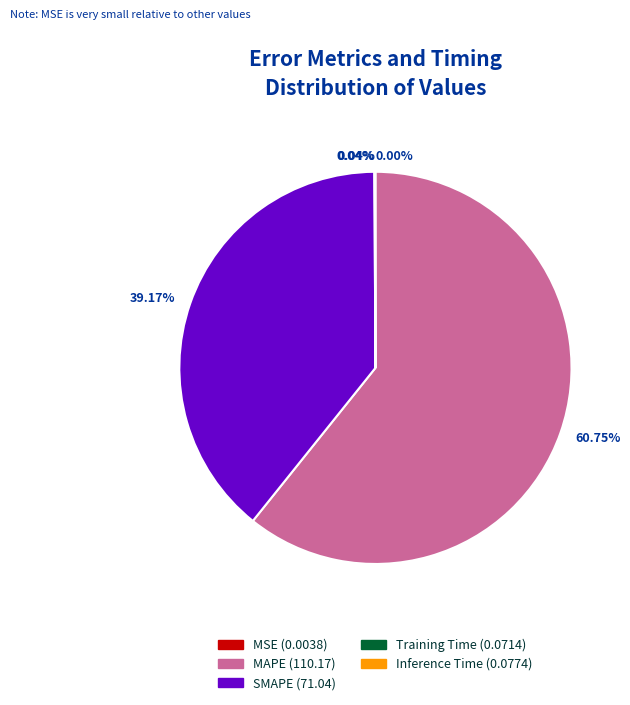

What is the largest slice in the pie chart?

MAPE